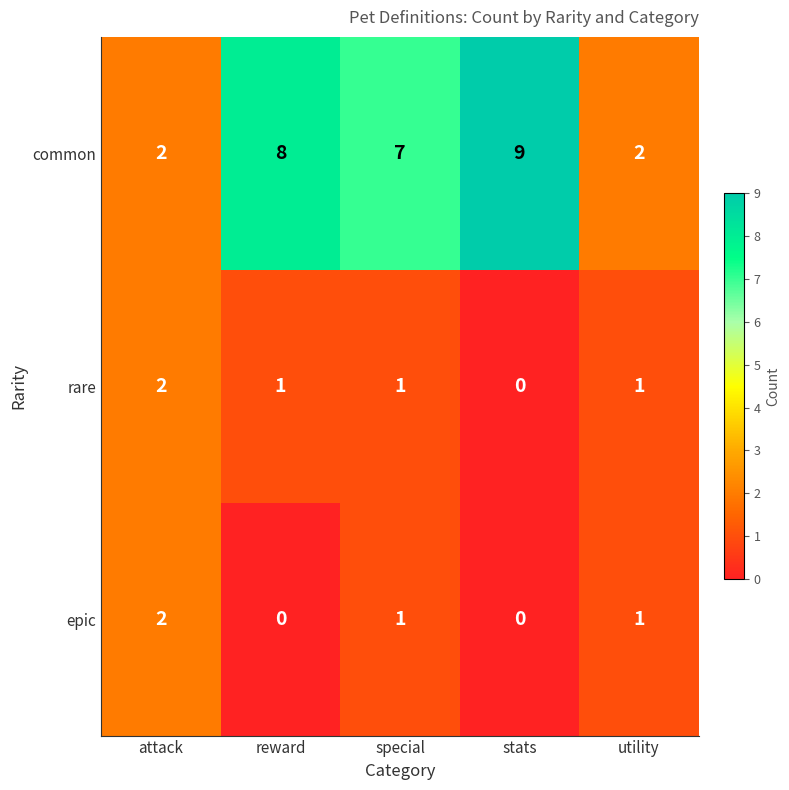

Is it true that epic equals 0 at stats?

True